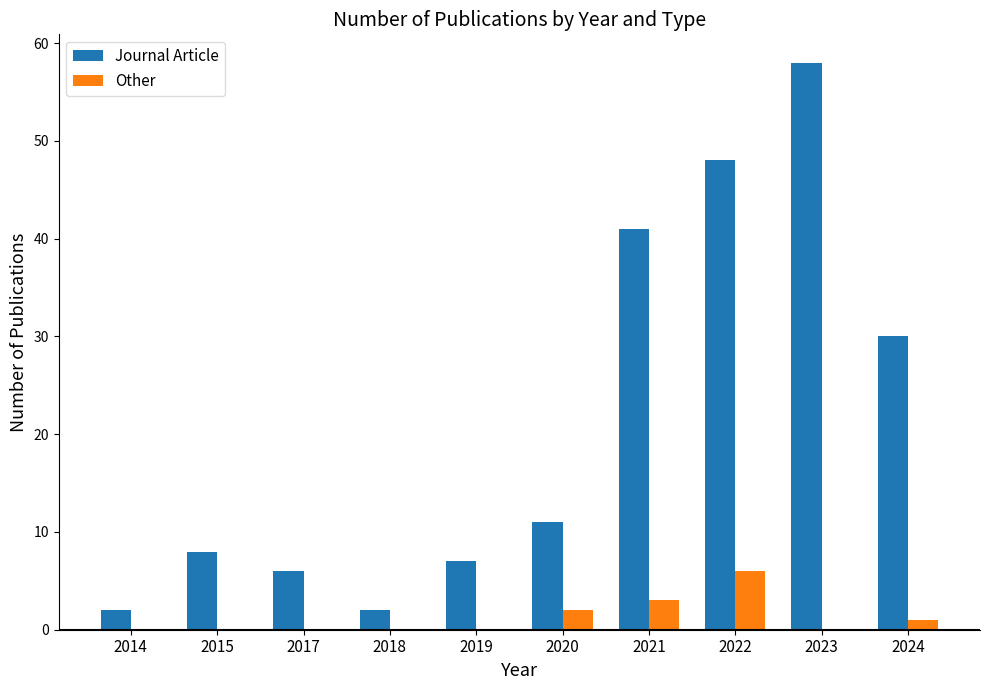

How many groups of bars are there?

10